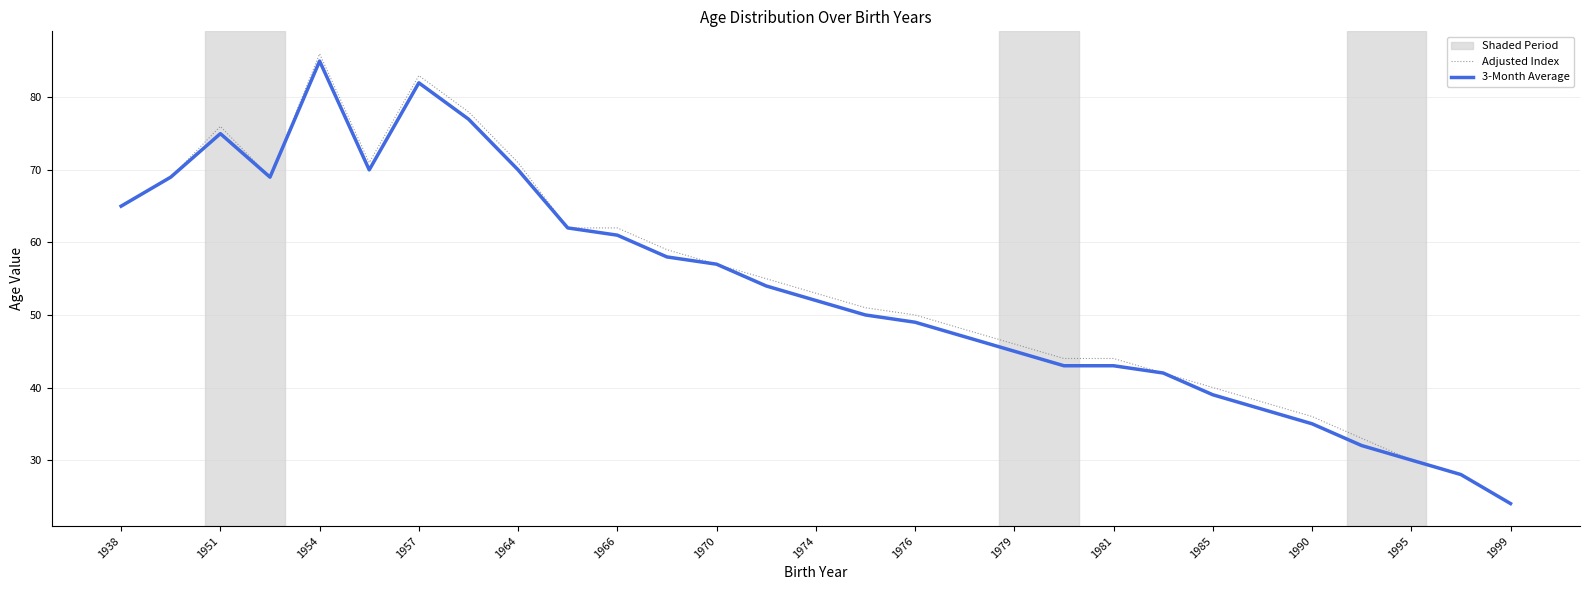

Which series has the widest spread of values?

Adjusted Index